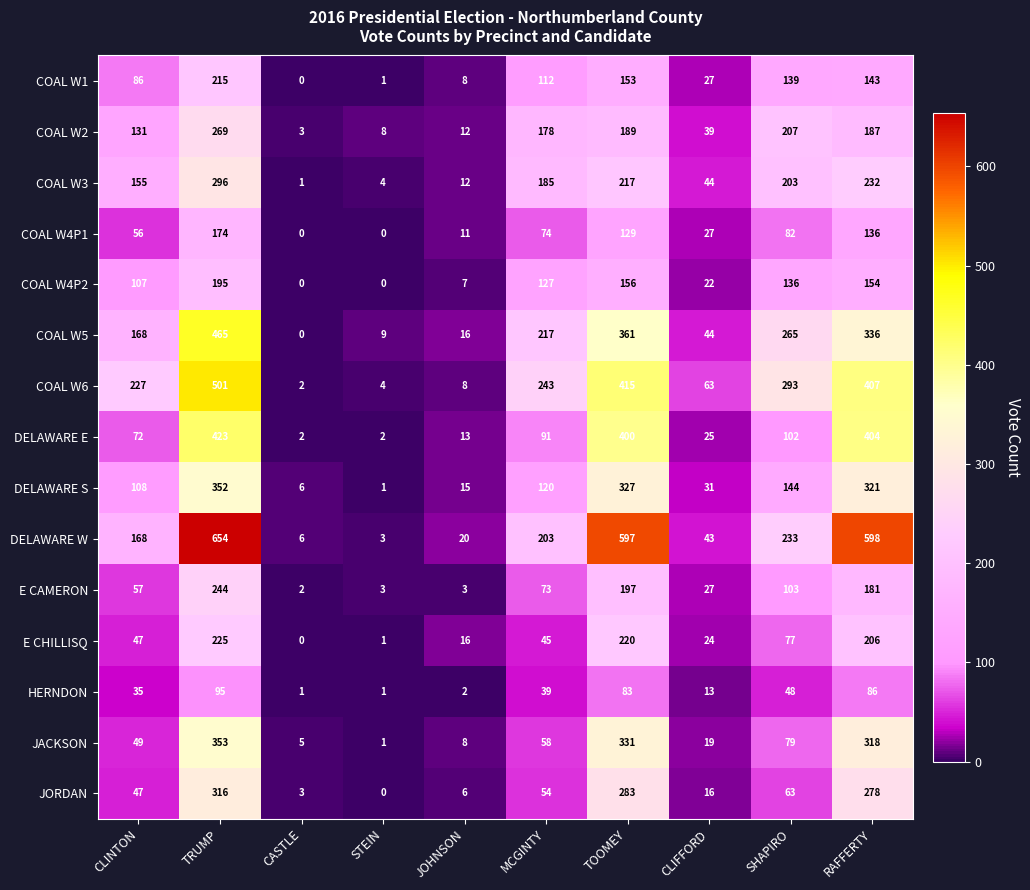

What is the difference between the maximum and minimum values in the COAL W1 series?

215